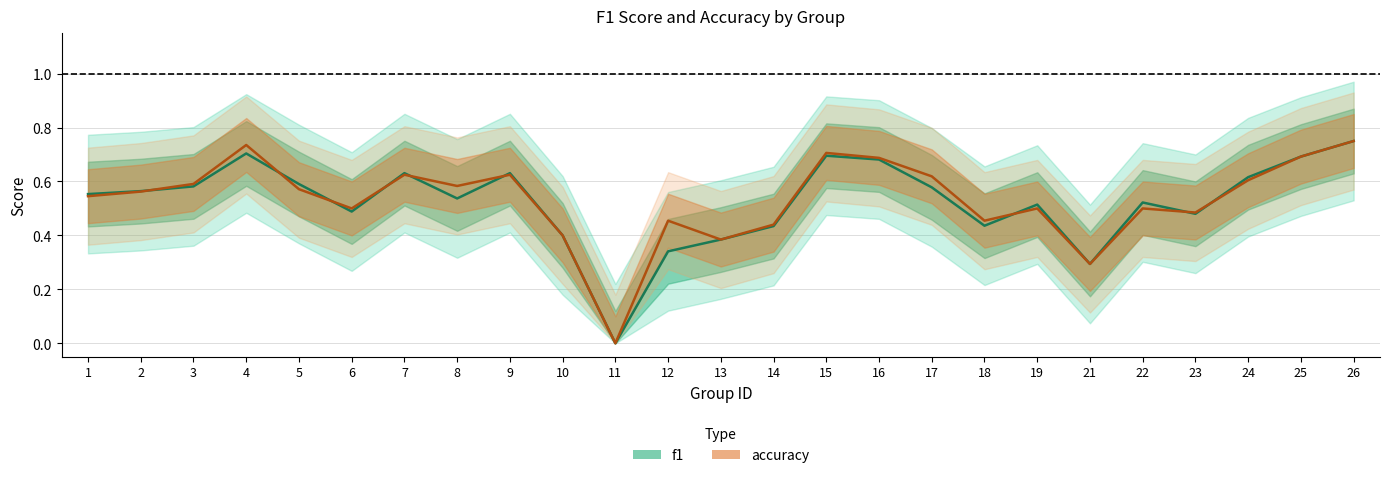

What is the value of the accuracy point at the 19th from the left?

0.5